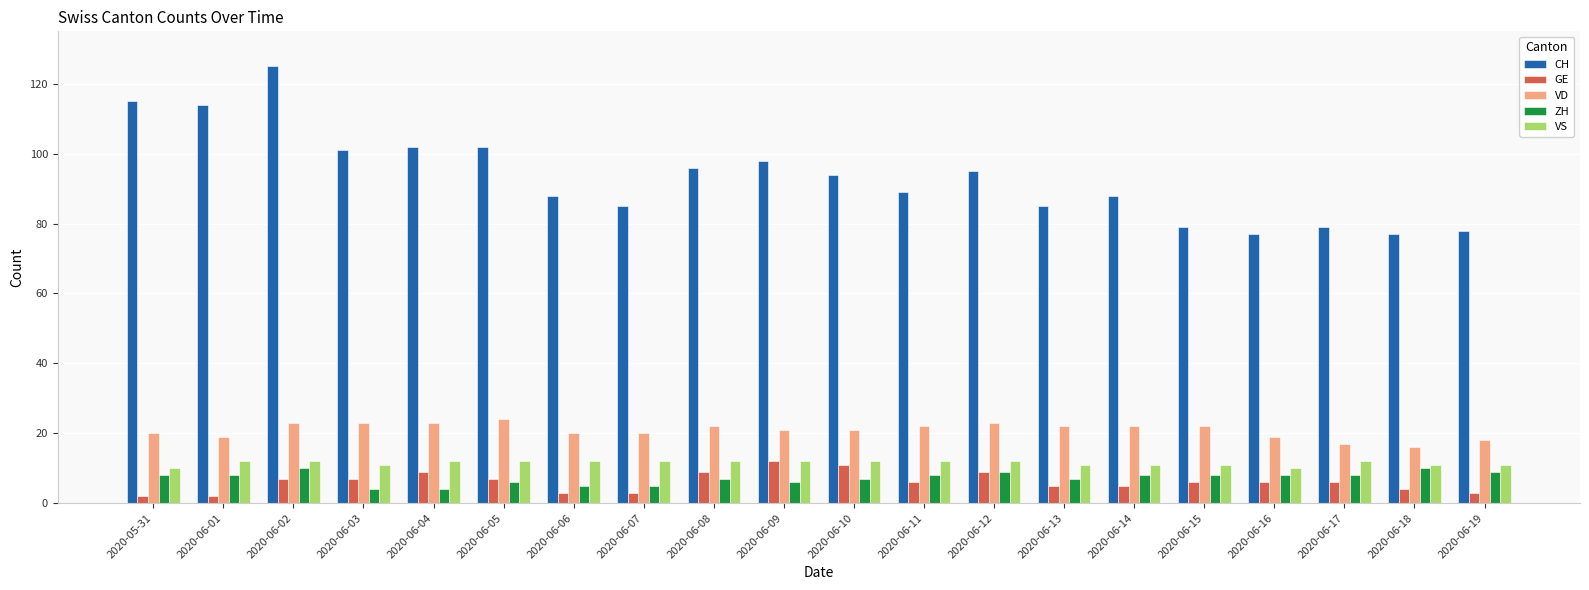

What is the highest value of the GE series?

12